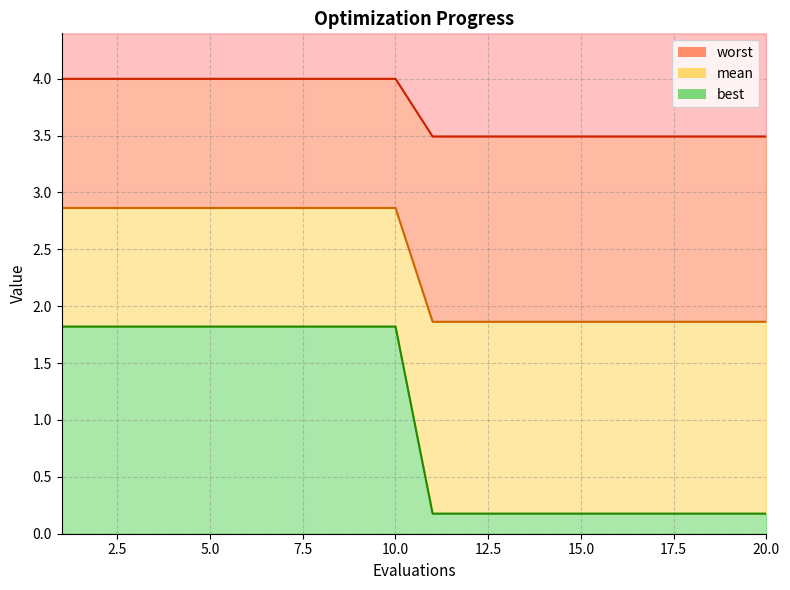

The best series shows 2.9 at 1. True or false?

True